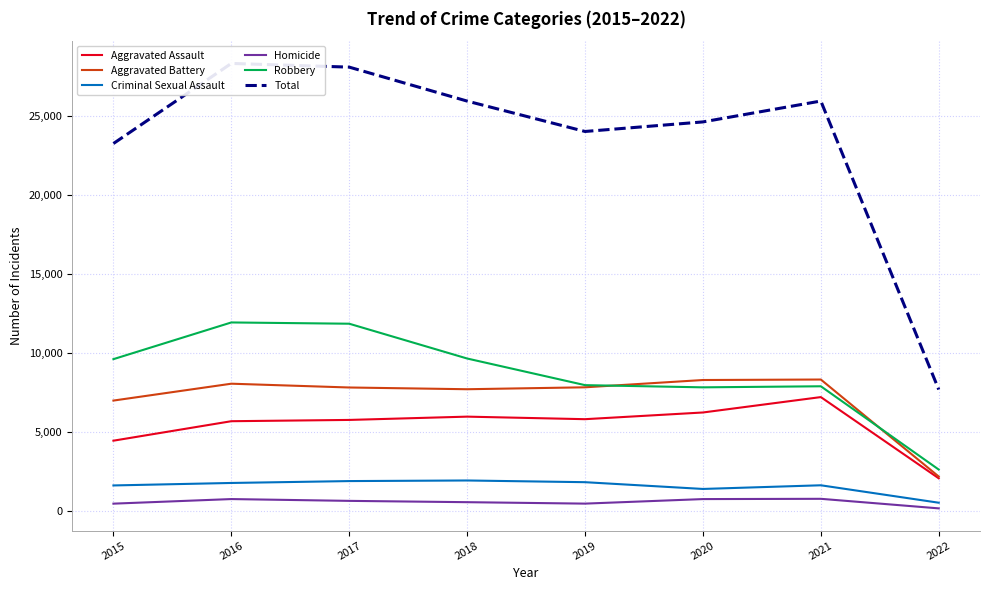

Rank the series by their maximum value, from lowest to highest.

Homicide, Criminal Sexual Assault, Aggravated Assault, Aggravated Battery, Robbery, Total